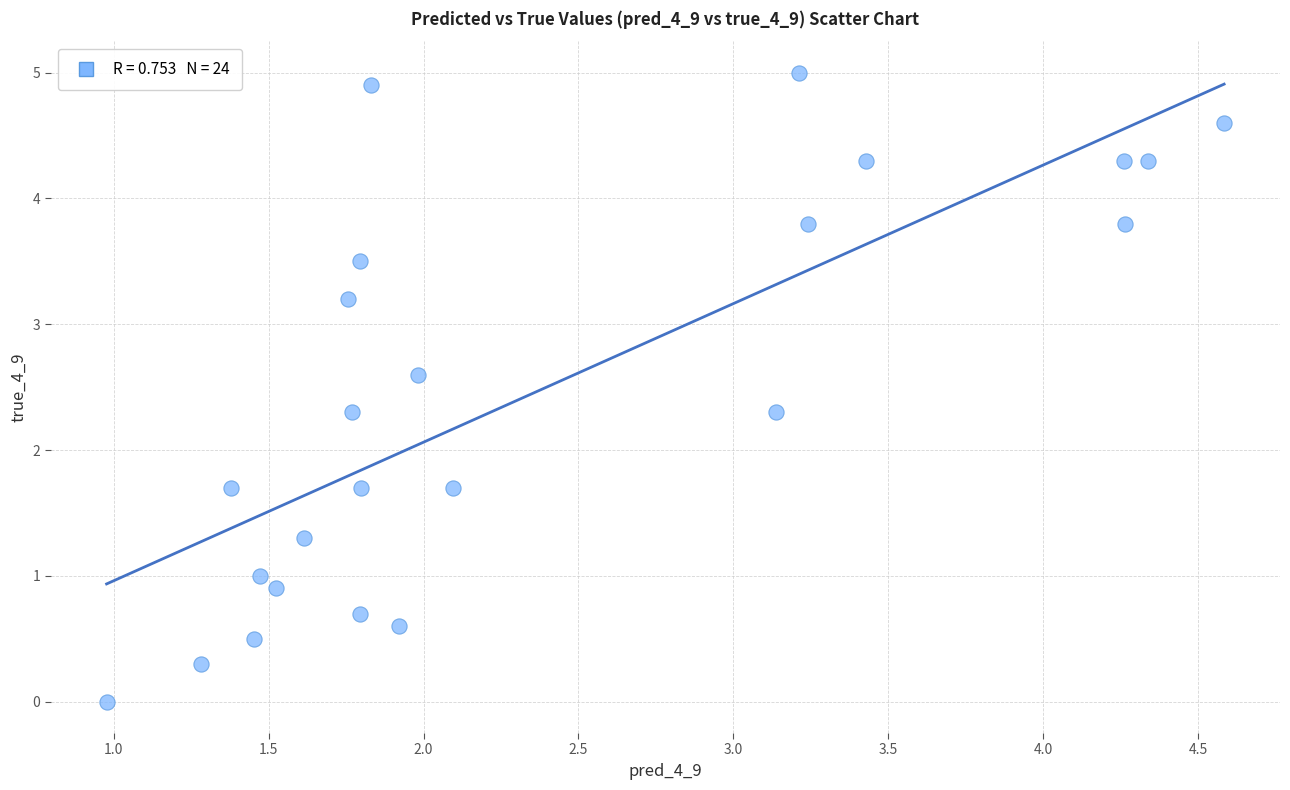

What is the range of X values (max minus min)?

3.6